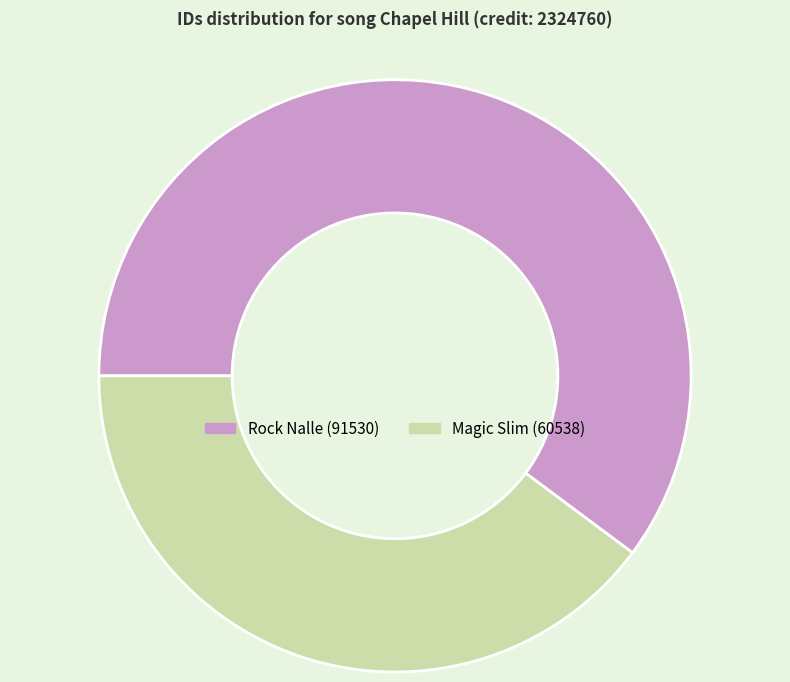

Is there any slice that represents more than half of the pie?

Yes